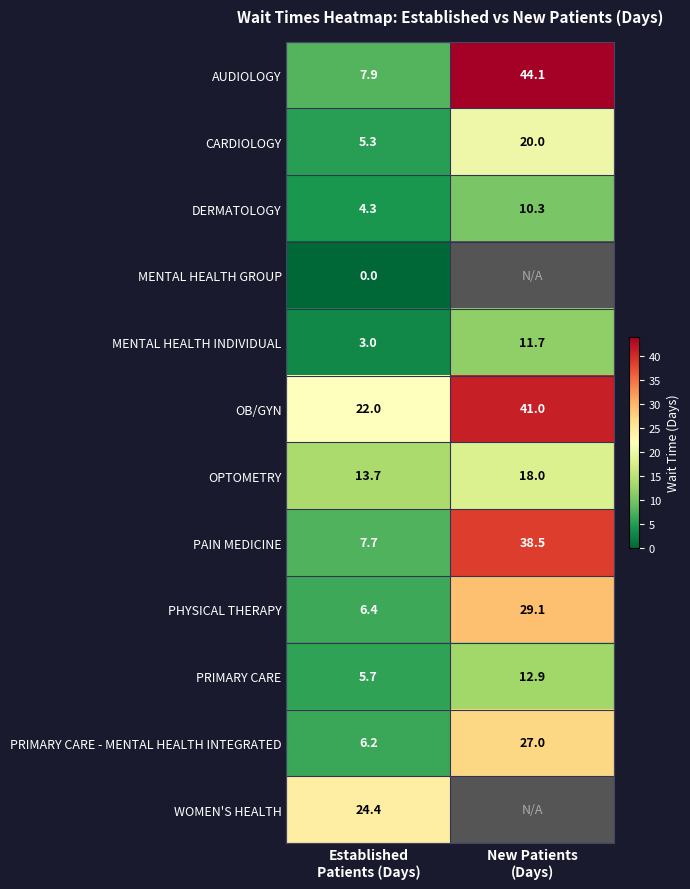

What is the spread (max minus min) of values at New Patients
(Days)?

33.8